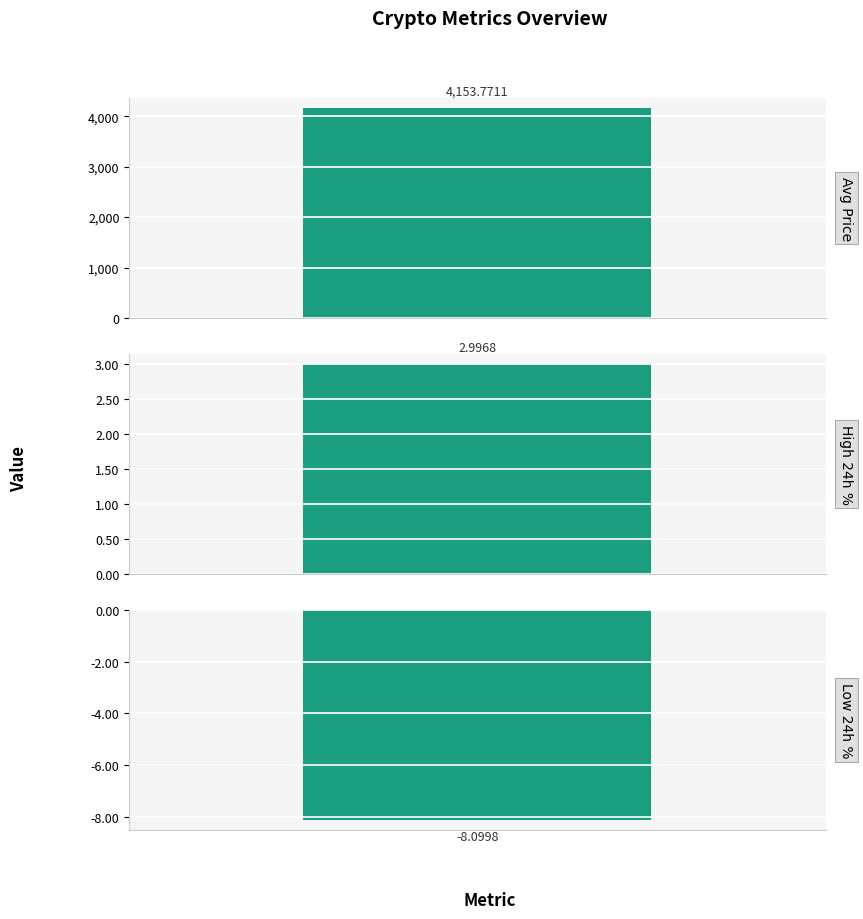

What is the label of the 1st bar from the right?

Lowest 24-Hour Price Change (%)